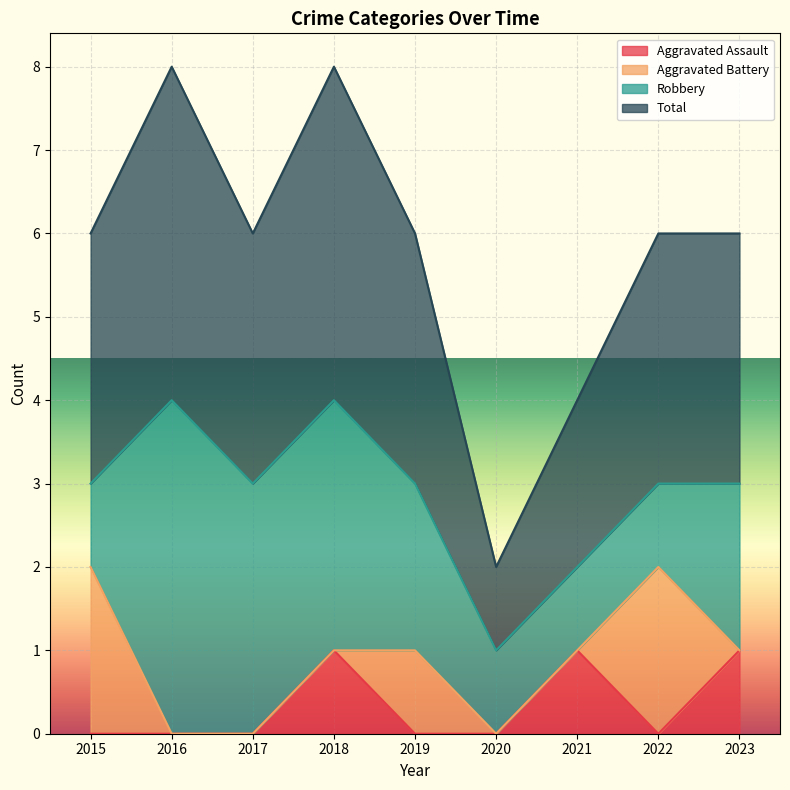

At which category is the sum across all series the highest?

2018